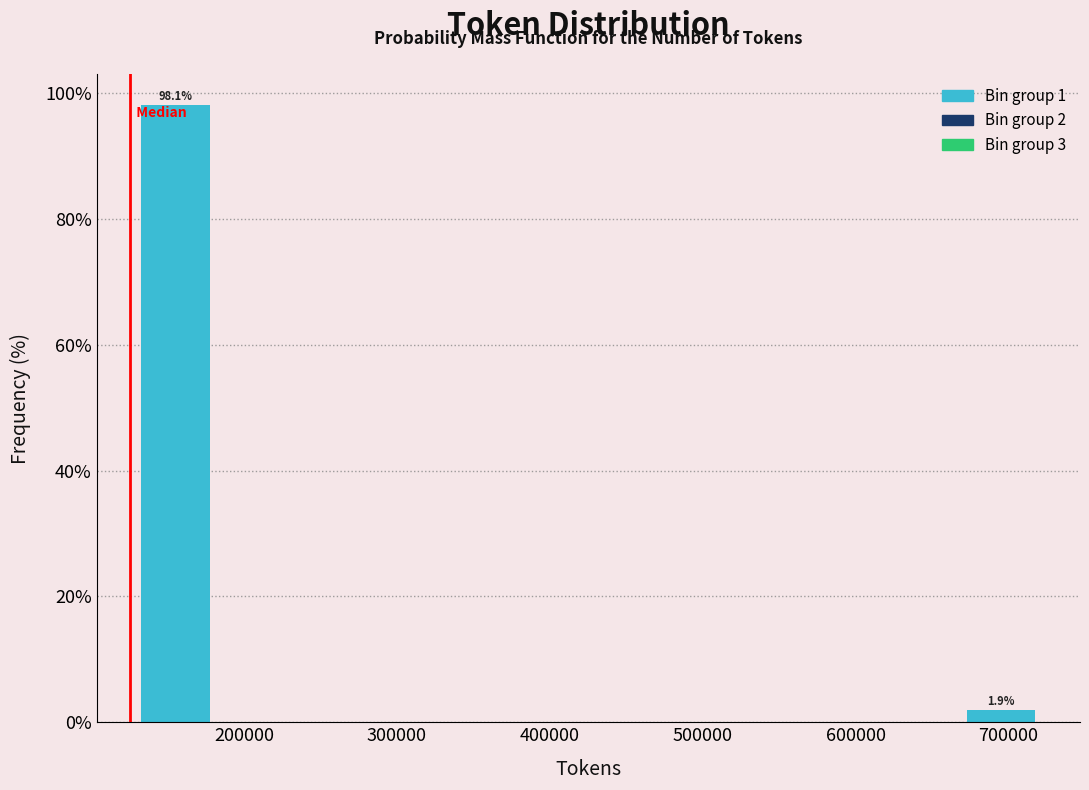

Over which range of the x-axis is the bar tallest?

130000 to 190000